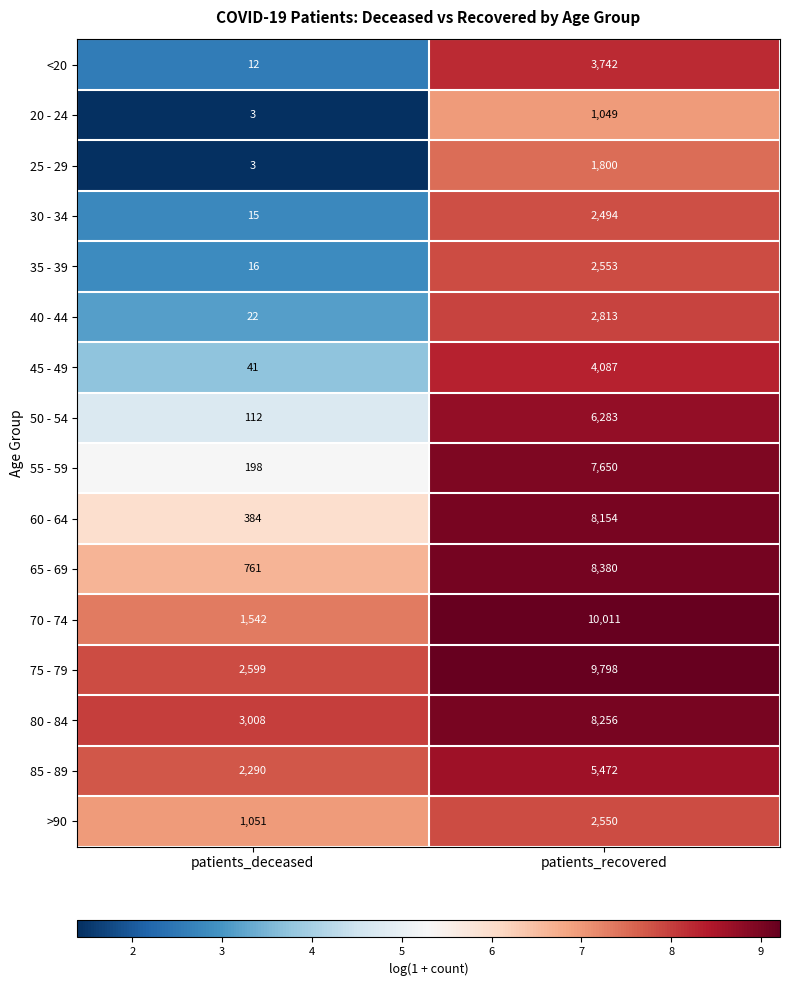

Which series changed the most between patients_deceased and patients_recovered?

70 - 74